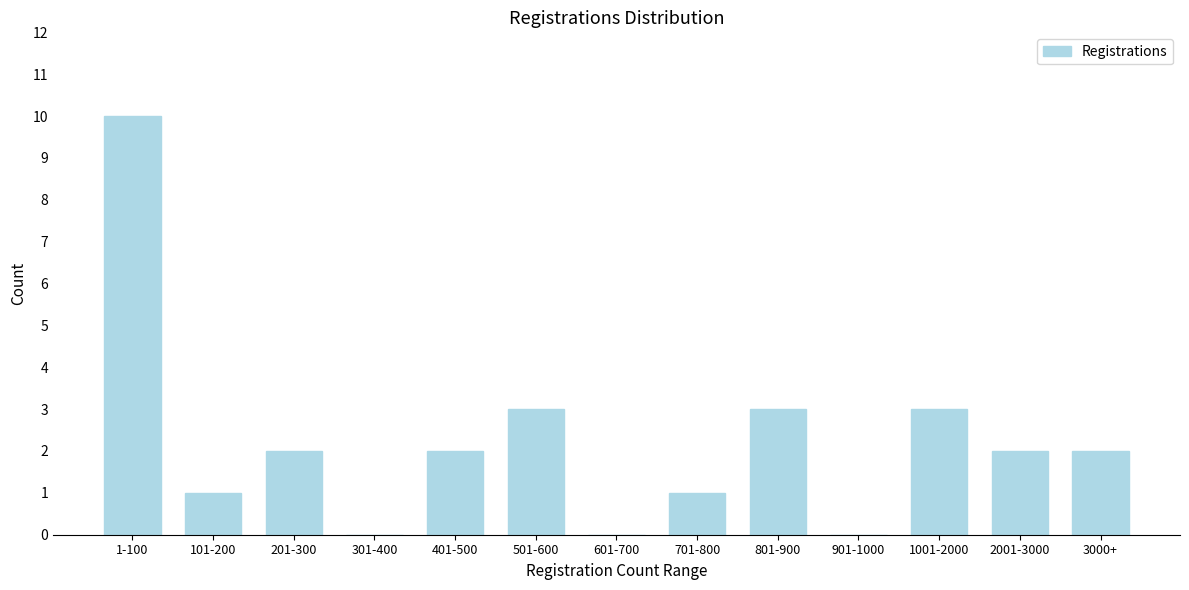

Reading left to right, what are all the values shown in this chart?

1-100=10	101-200=1	201-300=2	301-400=0	401-500=2	501-600=3	601-700=0	701-800=1	801-900=3	901-1000=0	1001-2000=3	2001-3000=2	3000+=2